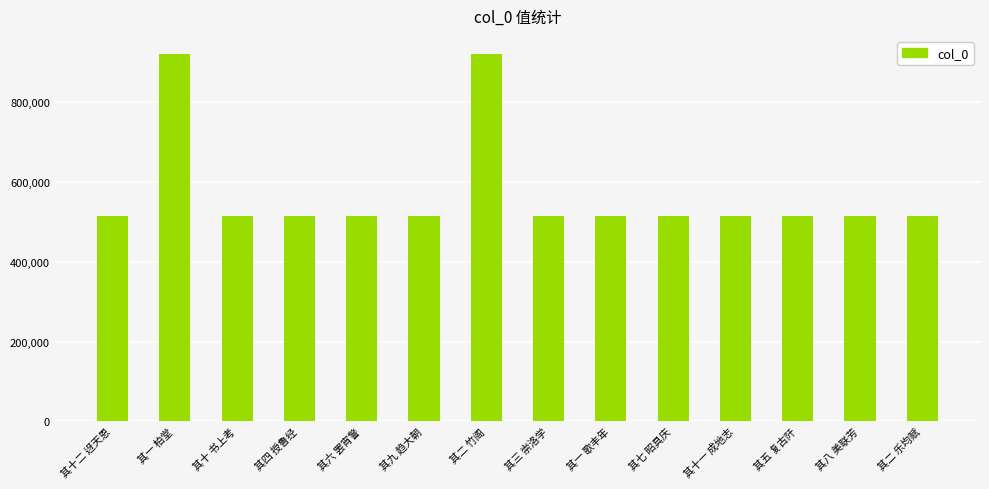

What is the sum of all values?

8018217